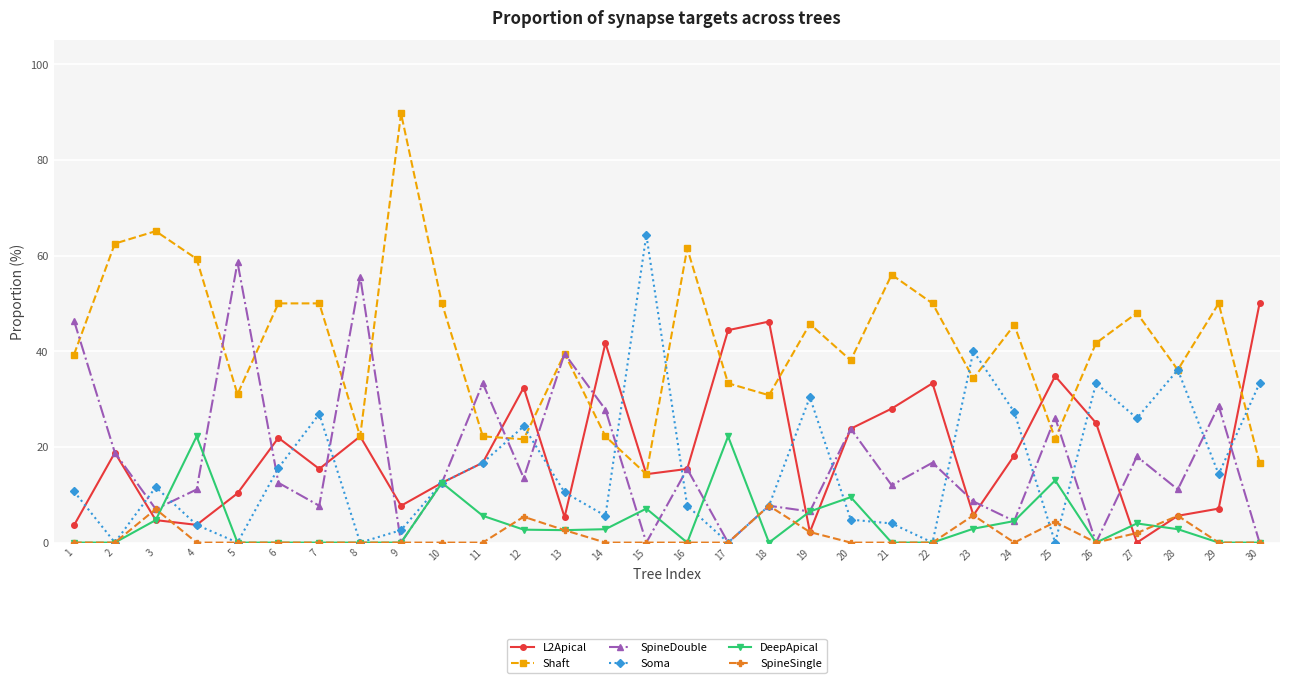

List the series in order of their peak value, highest first.

Shaft, Soma, SpineDouble, L2Apical, DeepApical, SpineSingle